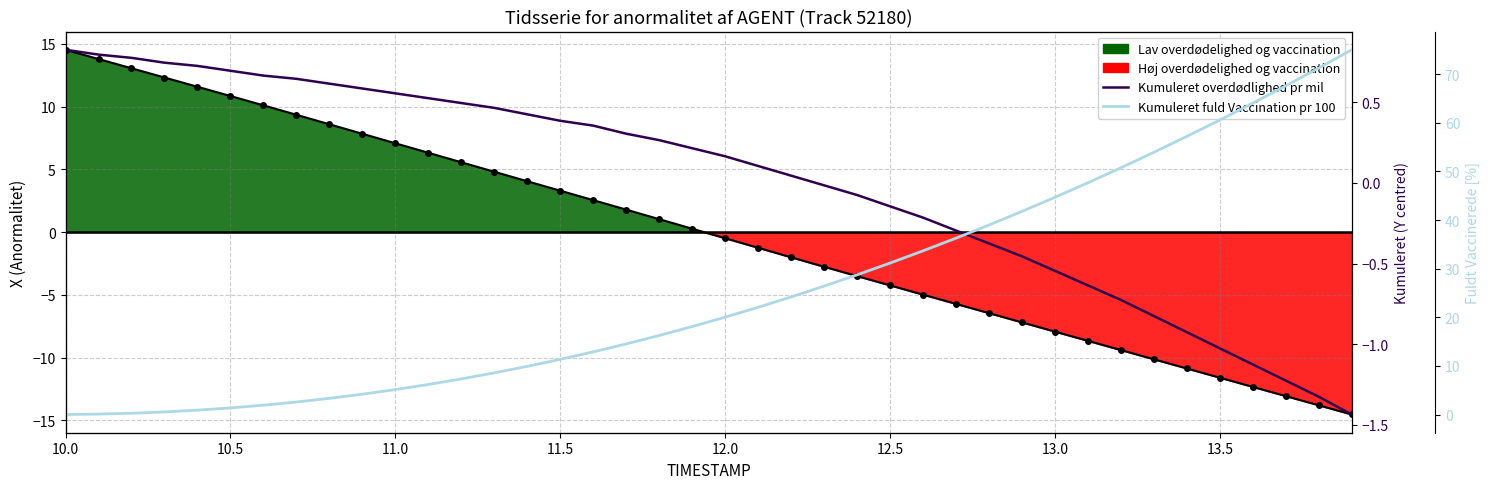

At which label does Kumuleret fuld Vaccination pr 100 reach its minimum?

10.0